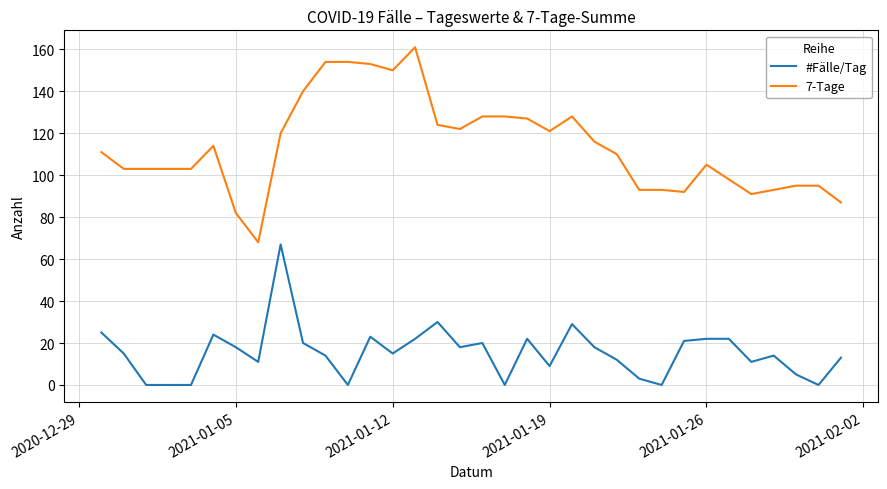

Which series has the largest total across all categories?

7-Tage